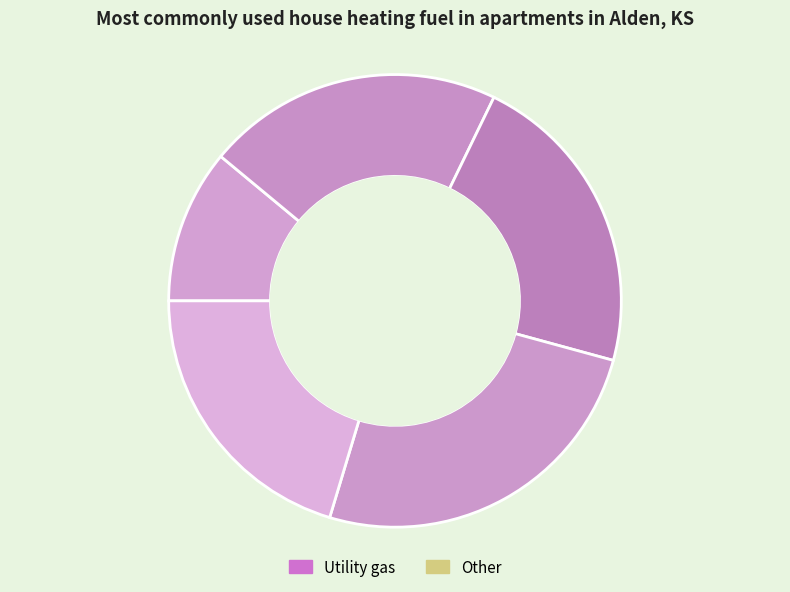

To the nearest percent, what is the difference between the largest and smallest slice percentages?

14%